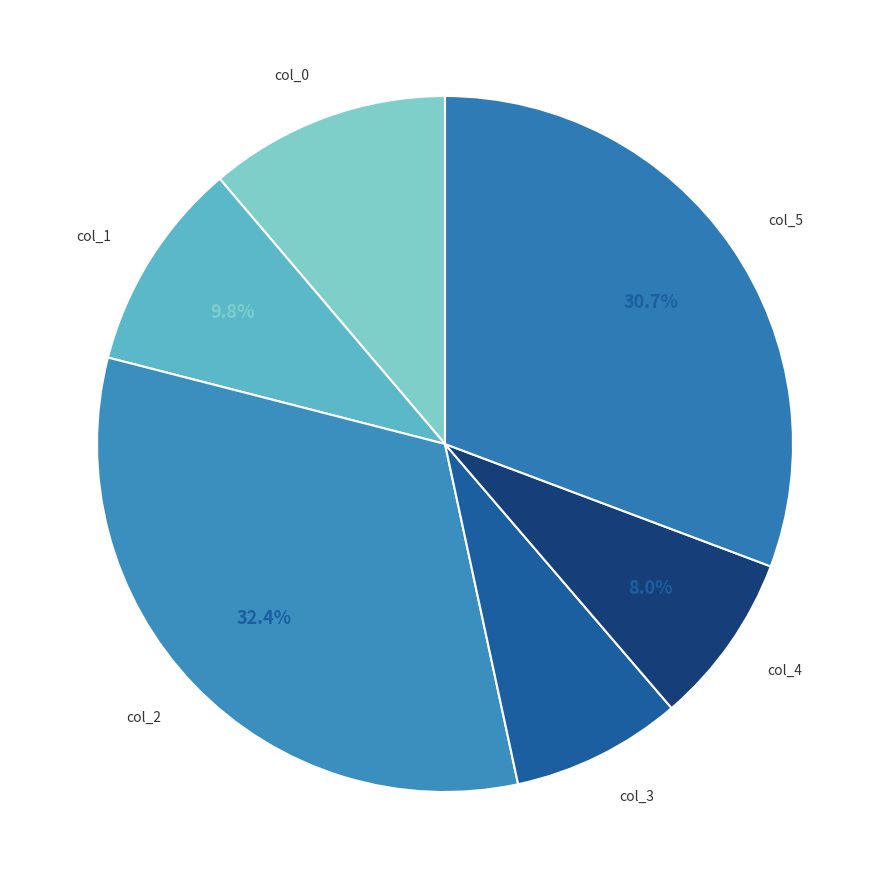

To the nearest percent, what is the average slice percentage?

17%